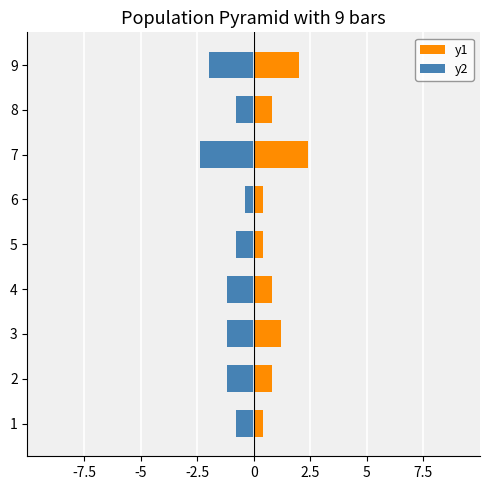

The value of y1 at 7 is 3.2. True or false?

False